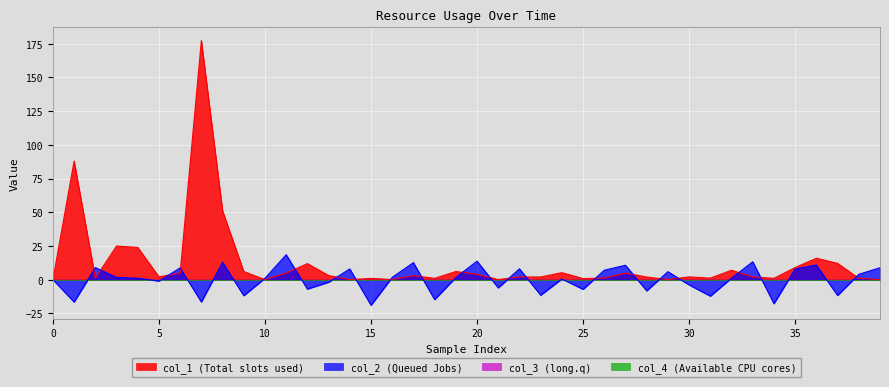

Does the chart display data point markers on the line(s)?

No